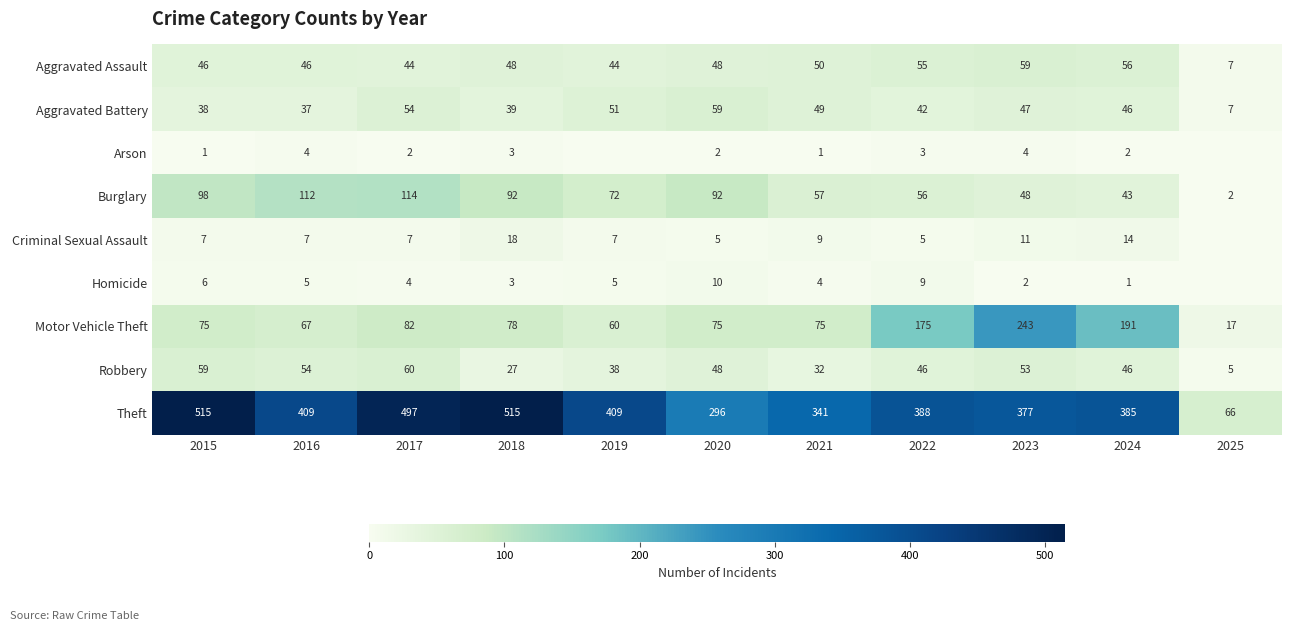

Is the value of Aggravated Assault at 2025 greater than the value of Homicide at 2021?

Yes